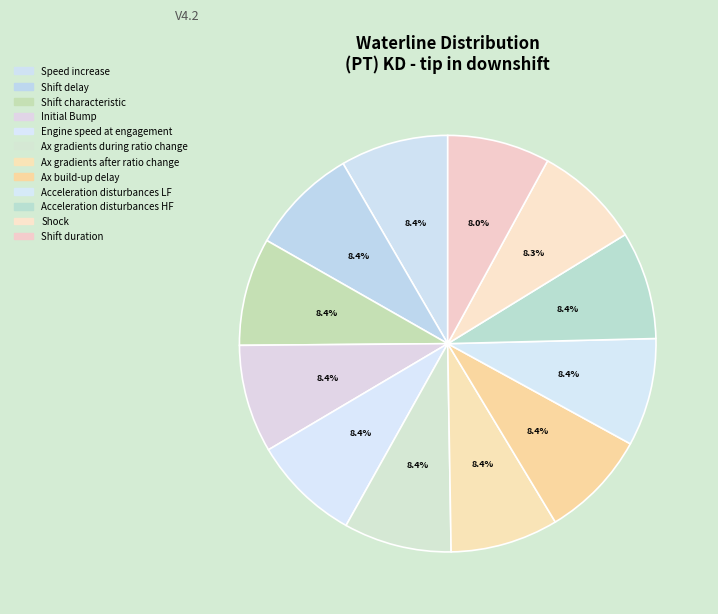

Count the number of slices in the pie.

12